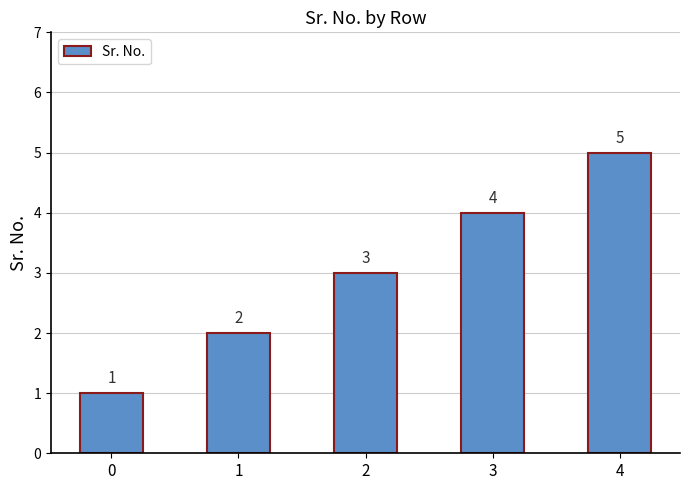

How many bars are there in total?

5